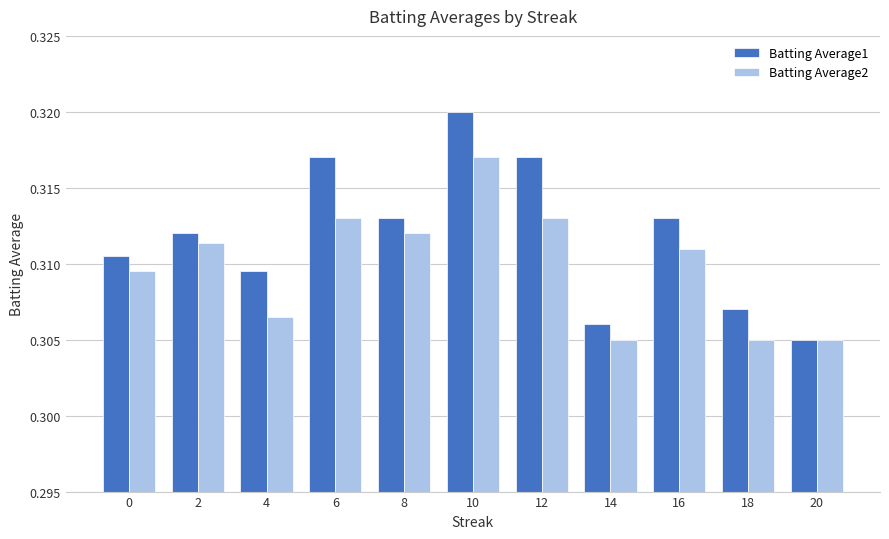

True or false: Batting Average1 has a value of 0.4 at 10.

False